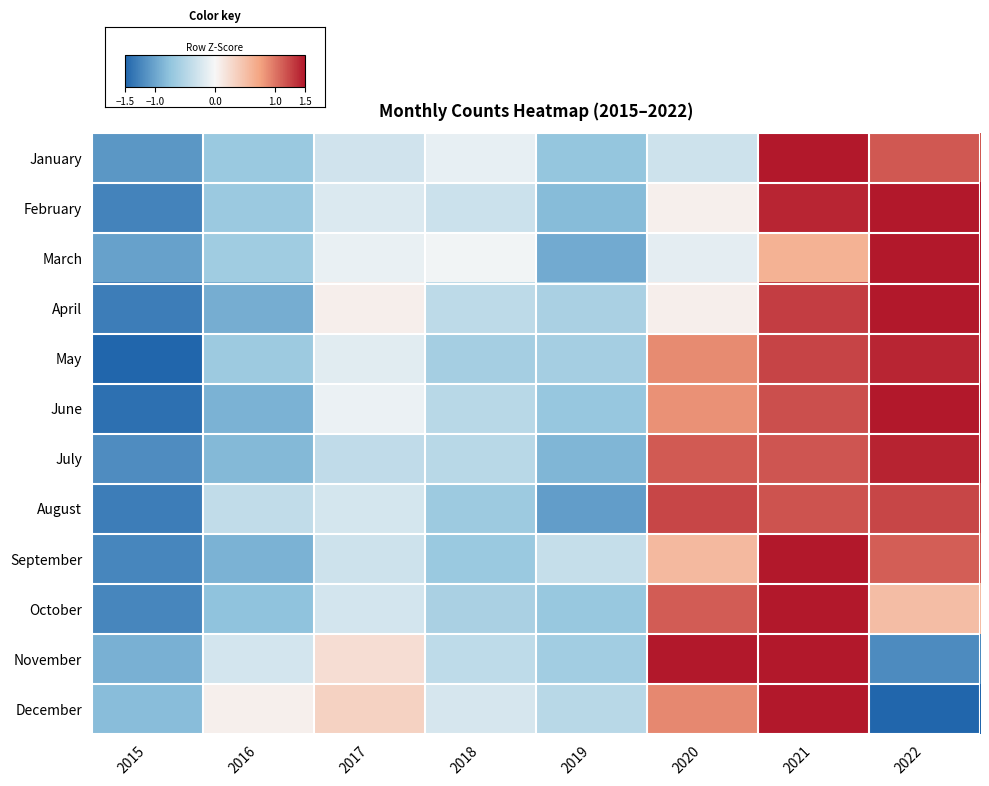

Between 2015 and 2018, which is larger?

2018